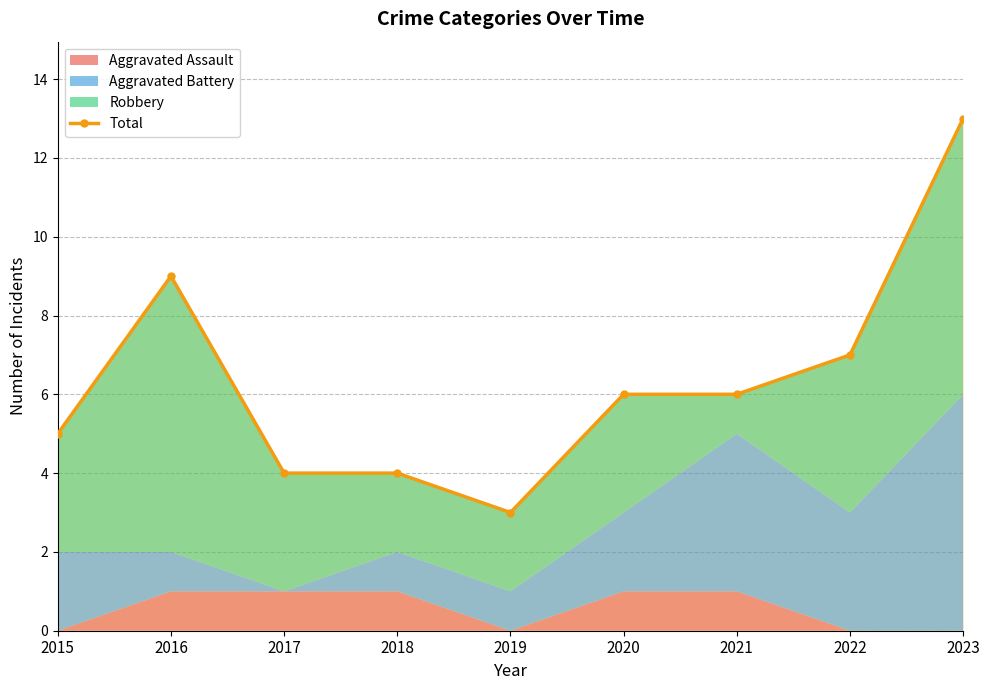

What is the value of the 6th point from the left?

6